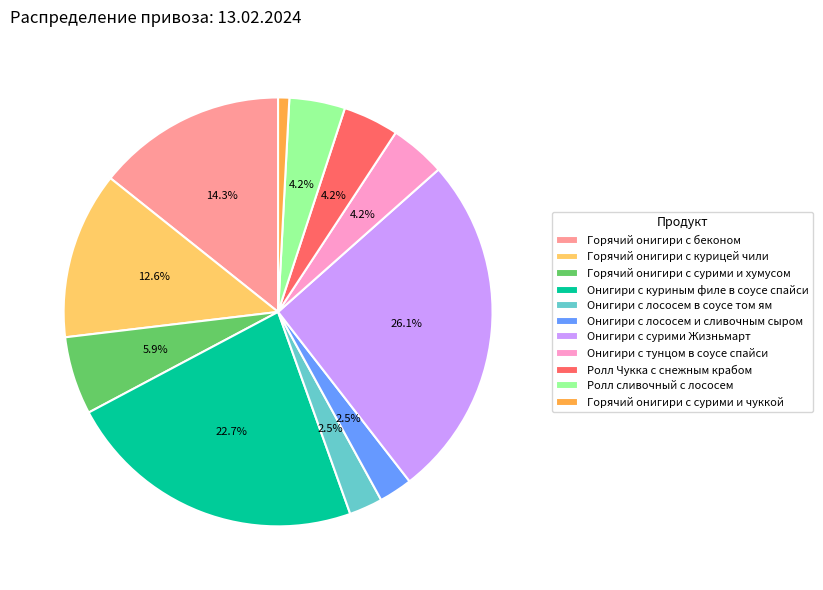

How many slices are in this pie chart?

11